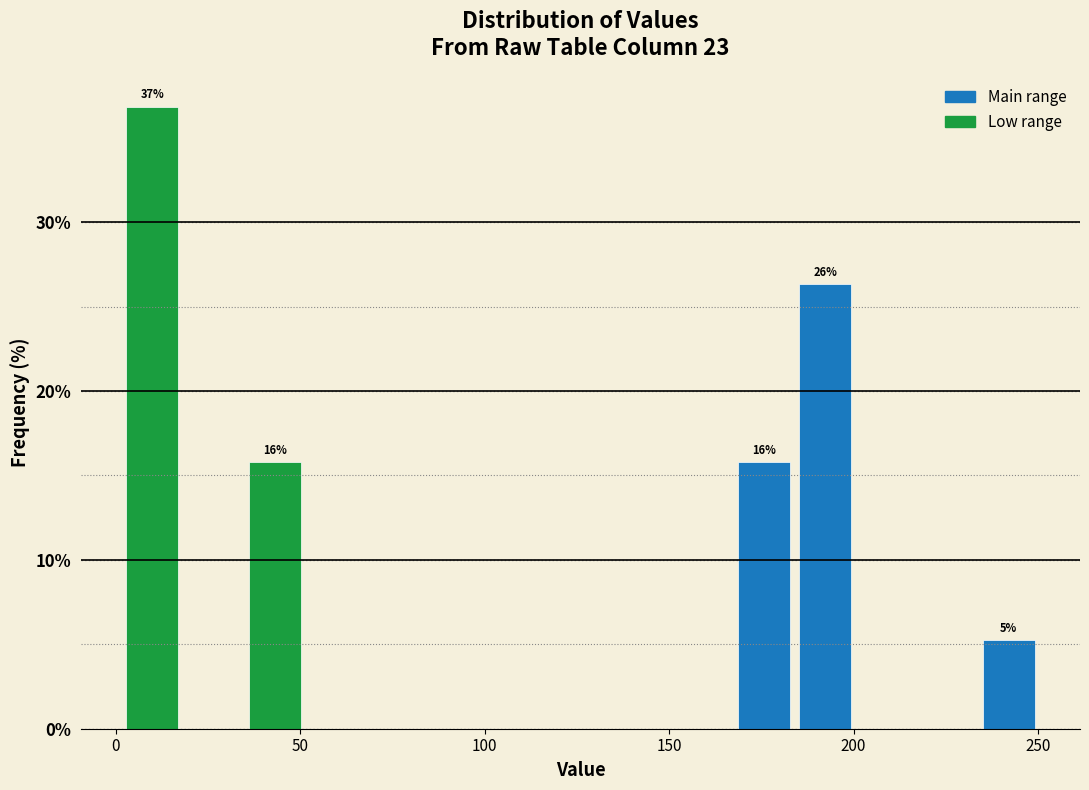

Around what value on the x-axis is the tallest bar? Give the approximate position of its centre, as read against the axis.

10